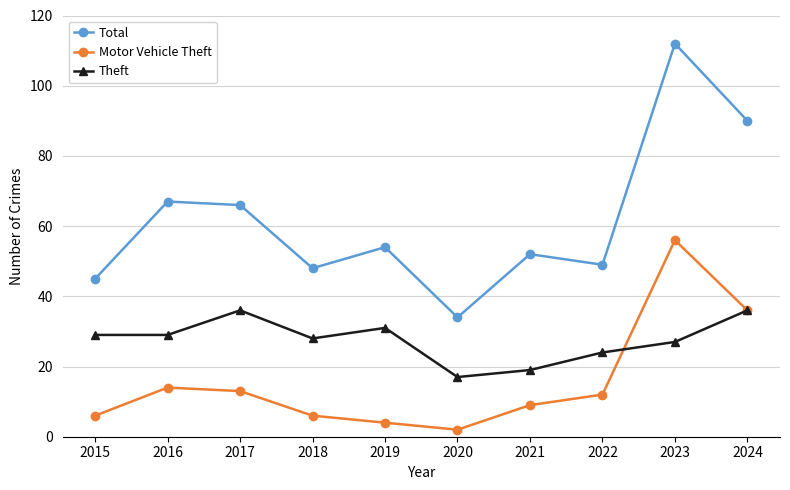

How many series are shown in this chart?

3